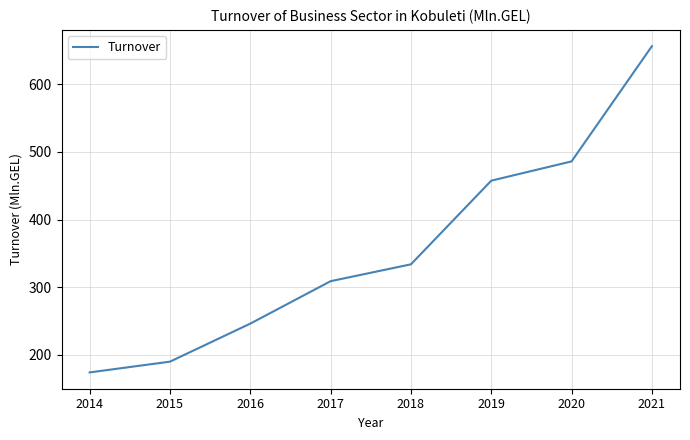

Is it true that the value at 2021 is 656.2?

True